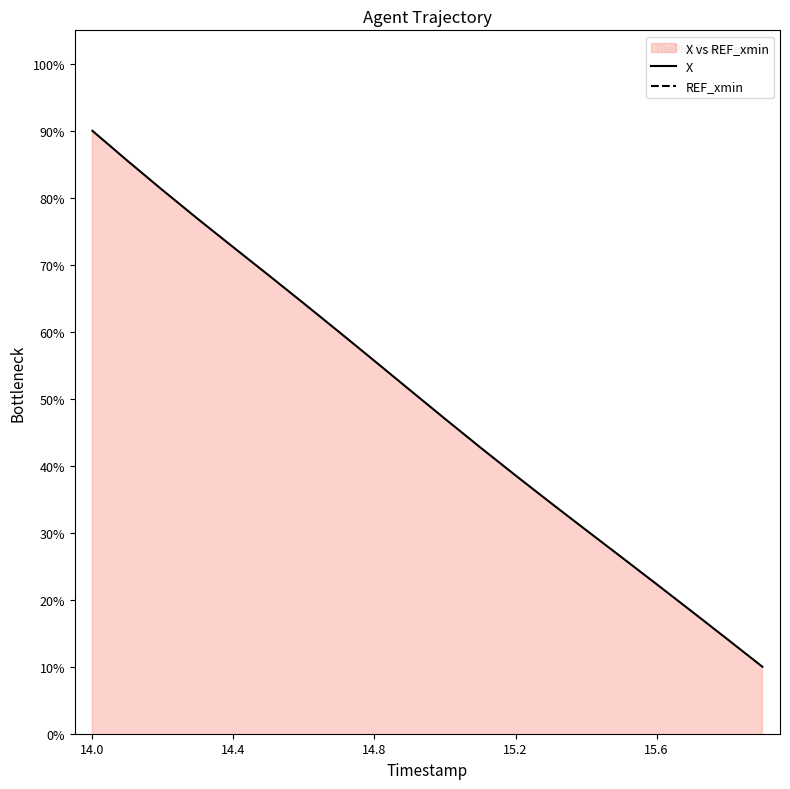

Which series has the largest total across all categories?

X